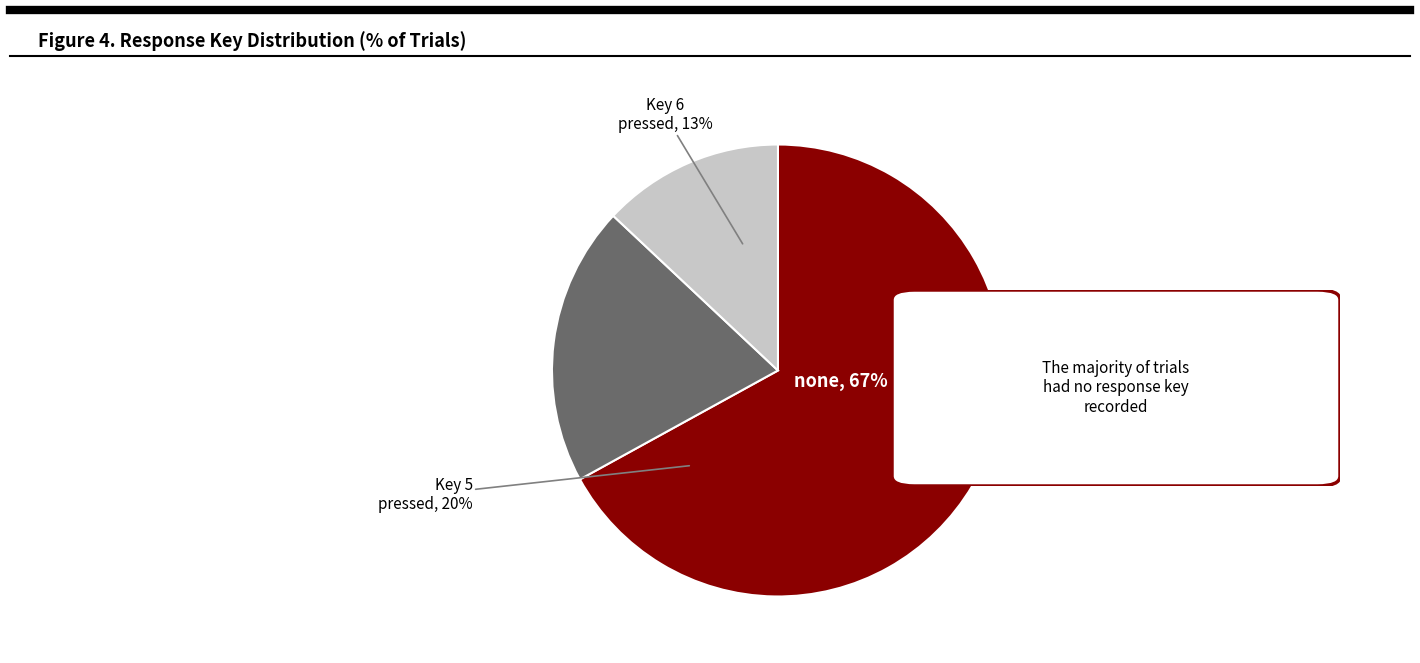

What is the smallest slice in the pie chart?

6